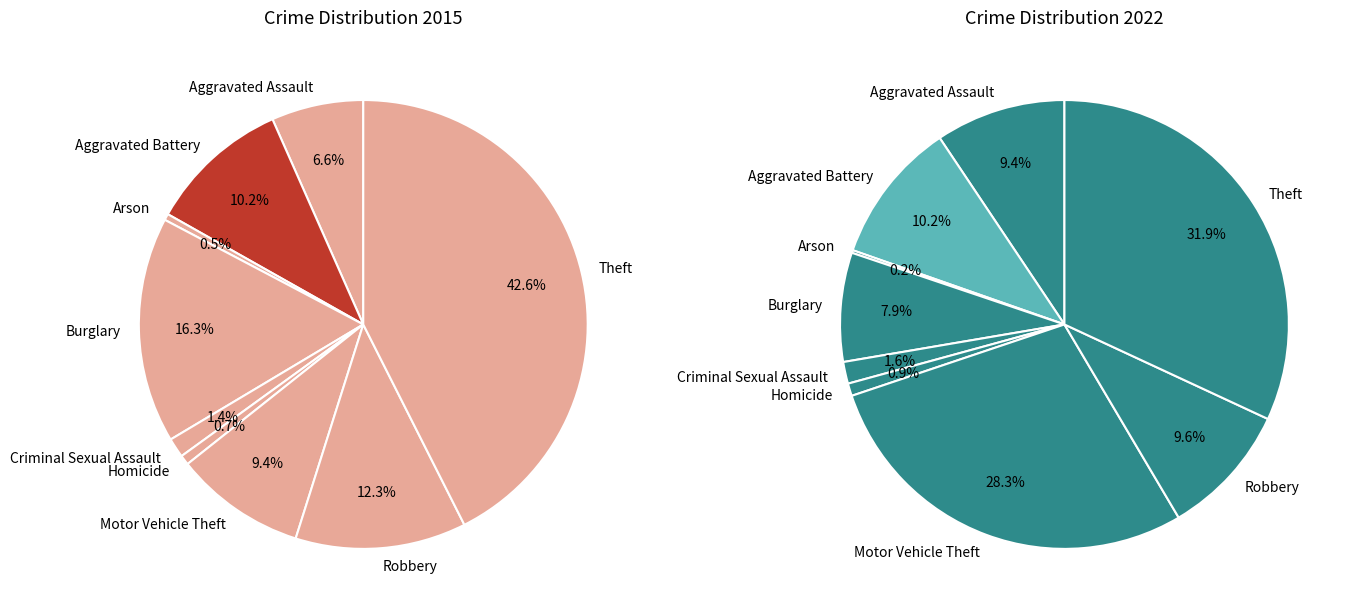

How many segments does this pie chart have?

9